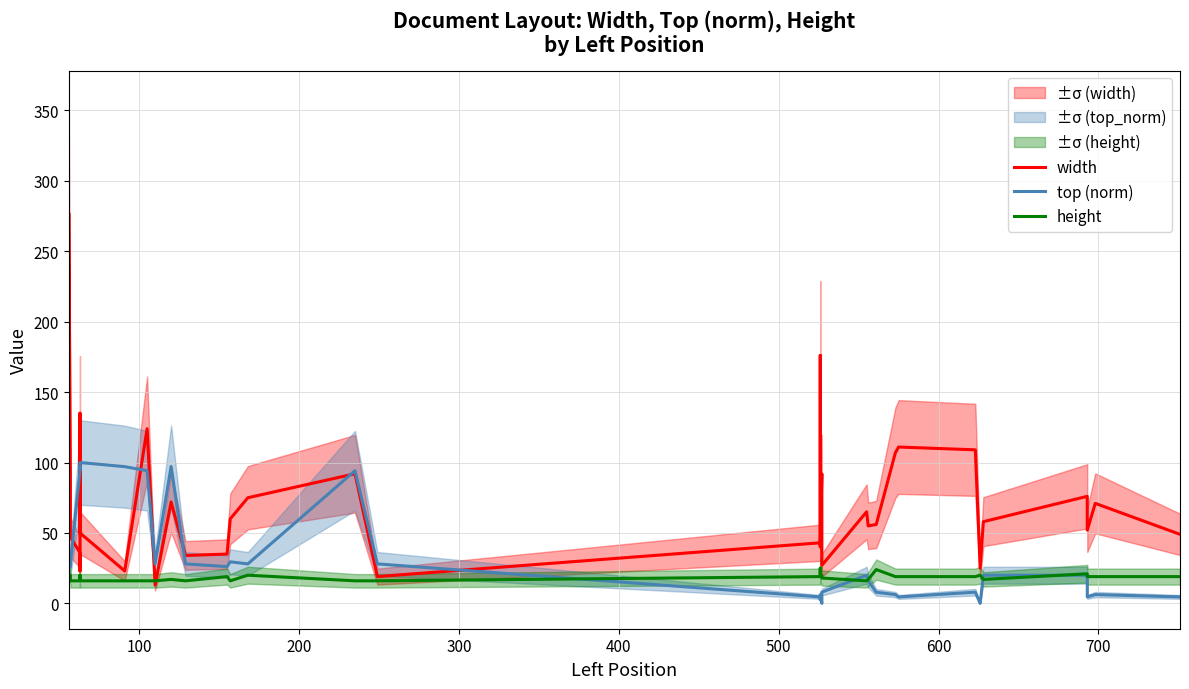

Is the value of top (norm) at 17 greater than the value of width at 18?

No